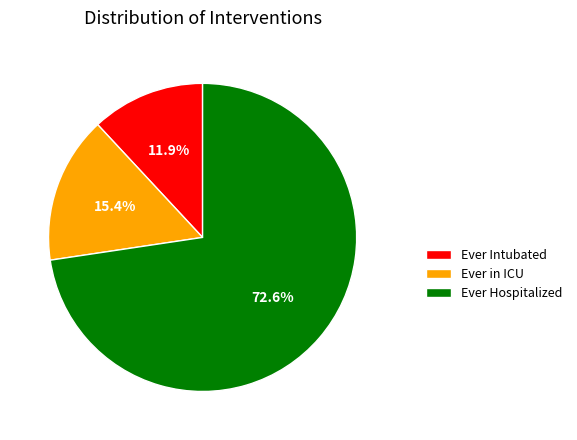

What is the majority slice?

Ever Hospitalized